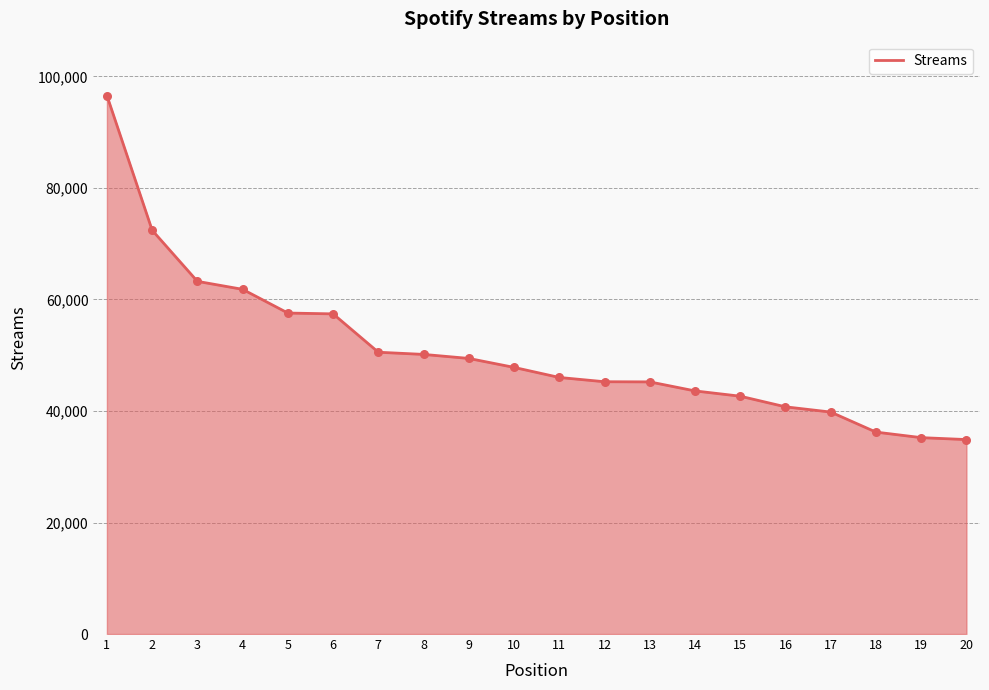

What is the ratio of the value at 2 to the value at 6?

1.3